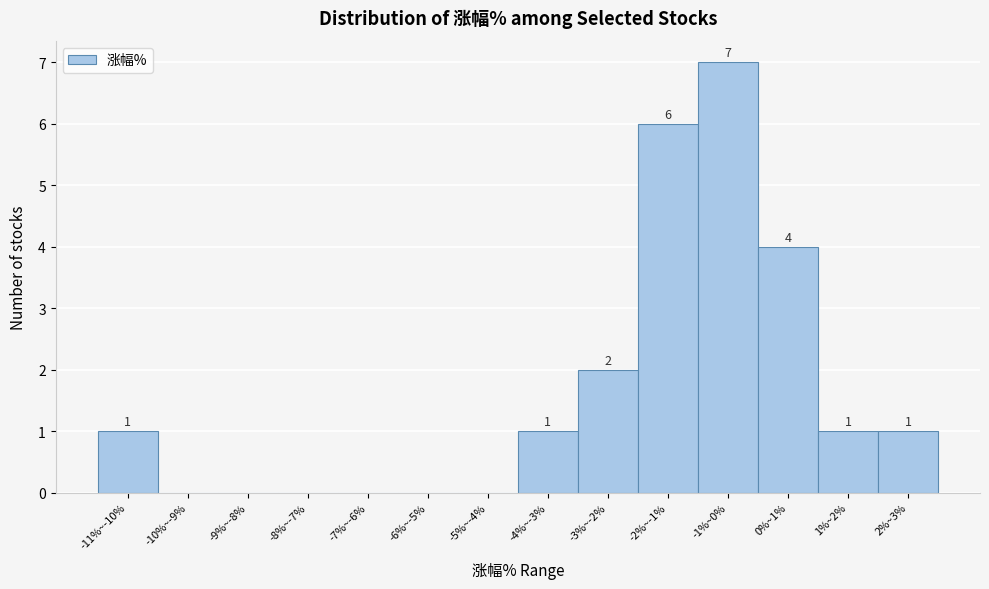

Reading left to right, transcribe all the data shown in this chart.

-11%~-10%=1	-10%~-9%=0	-9%~-8%=0	-8%~-7%=0	-7%~-6%=0	-6%~-5%=0	-5%~-4%=0	-4%~-3%=1	-3%~-2%=2	-2%~-1%=6	-1%~0%=7	0%~1%=4	1%~2%=1	2%~3%=1